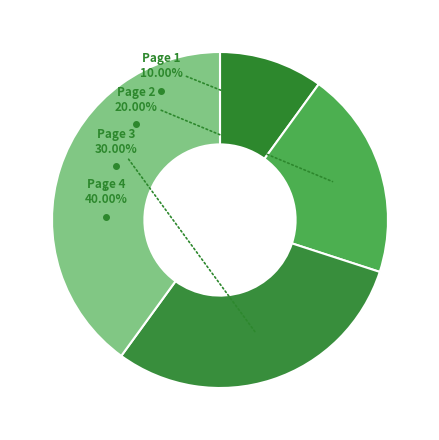

To the nearest percent, what is the difference between the largest and smallest slice percentages?

30%